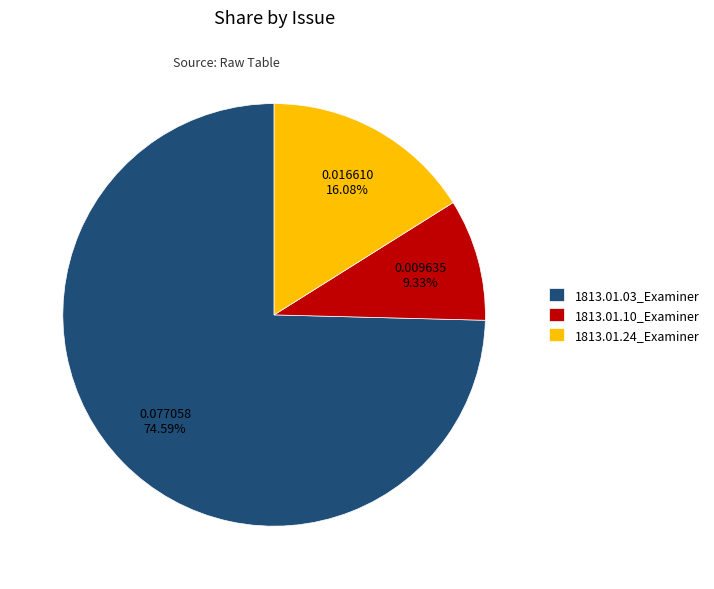

To the nearest percent, what is the average slice percentage?

33%